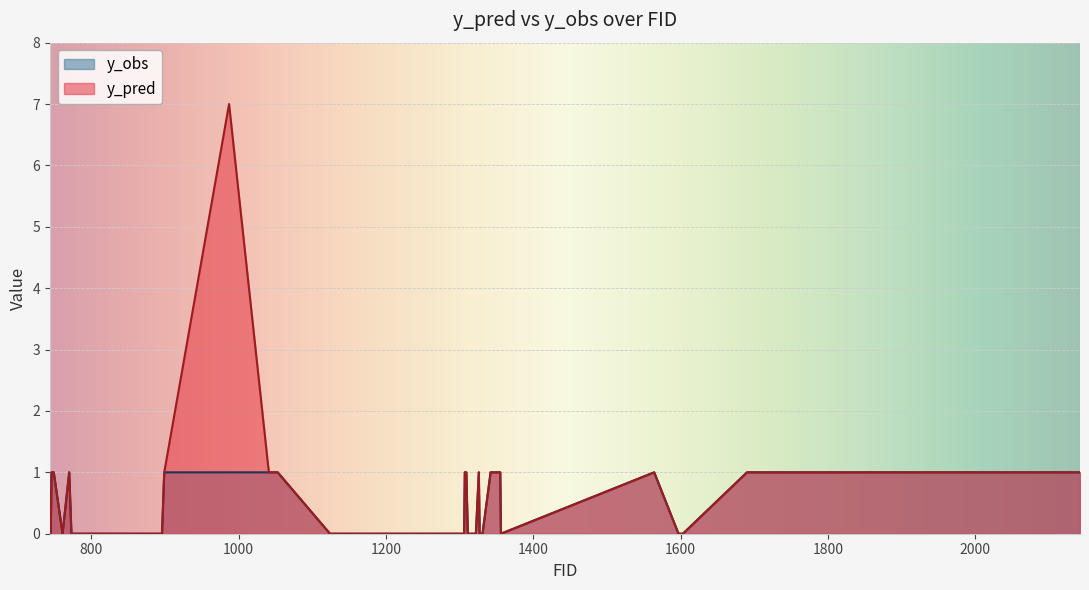

List the series in order of their peak value, lowest first.

y_obs, y_pred